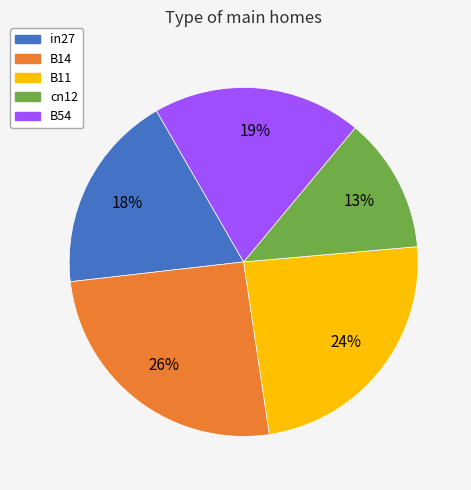

Combined, do B54 and cn12 account for over 50%?

No